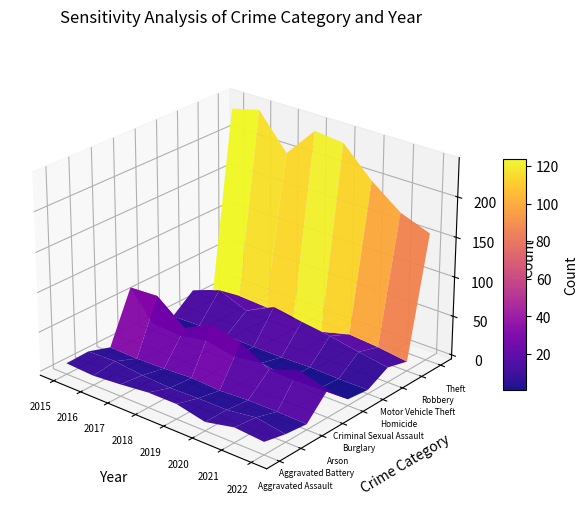

Rank the categories by Aggravated Battery value from highest to lowest.

1, 6, 0, 2, 4, 5, 3, 7